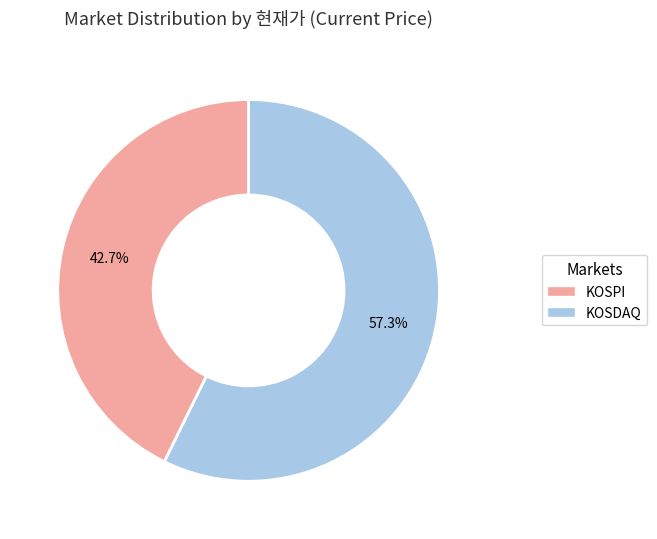

How many slices are in this pie chart?

2